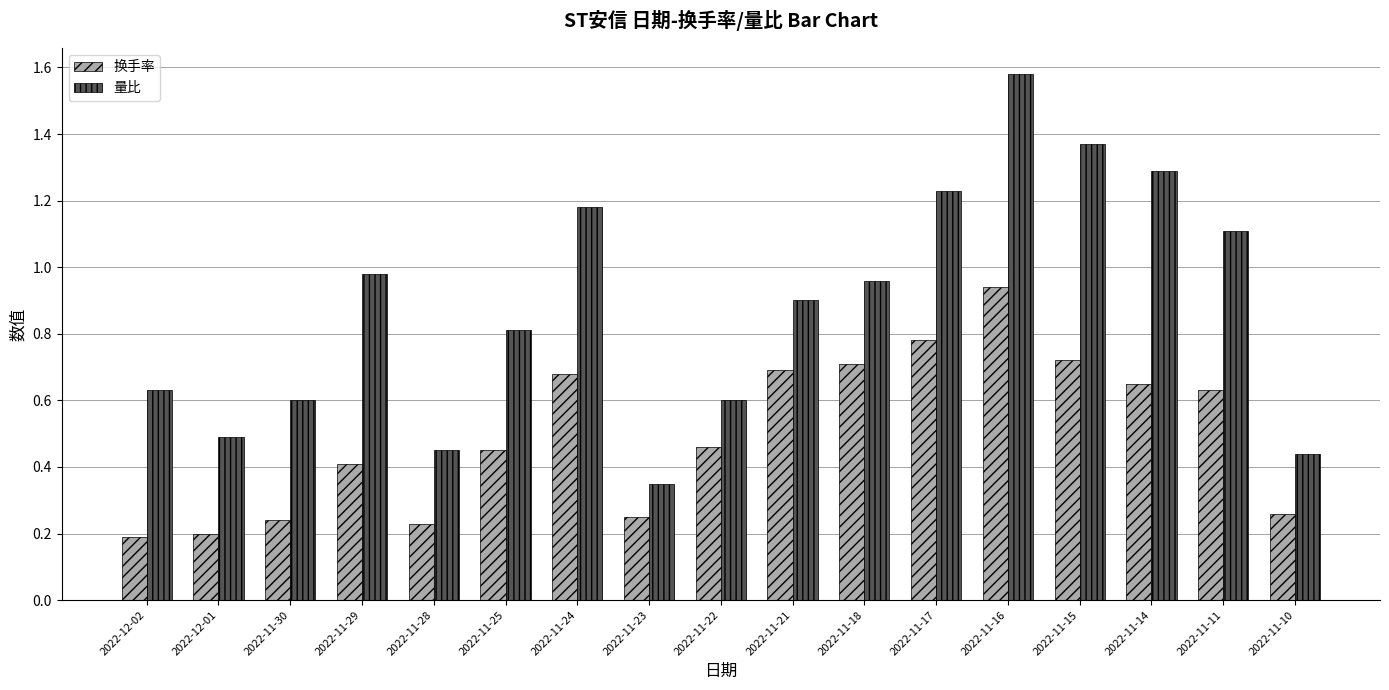

List the series in order of their overall mean, highest first.

量比, 换手率